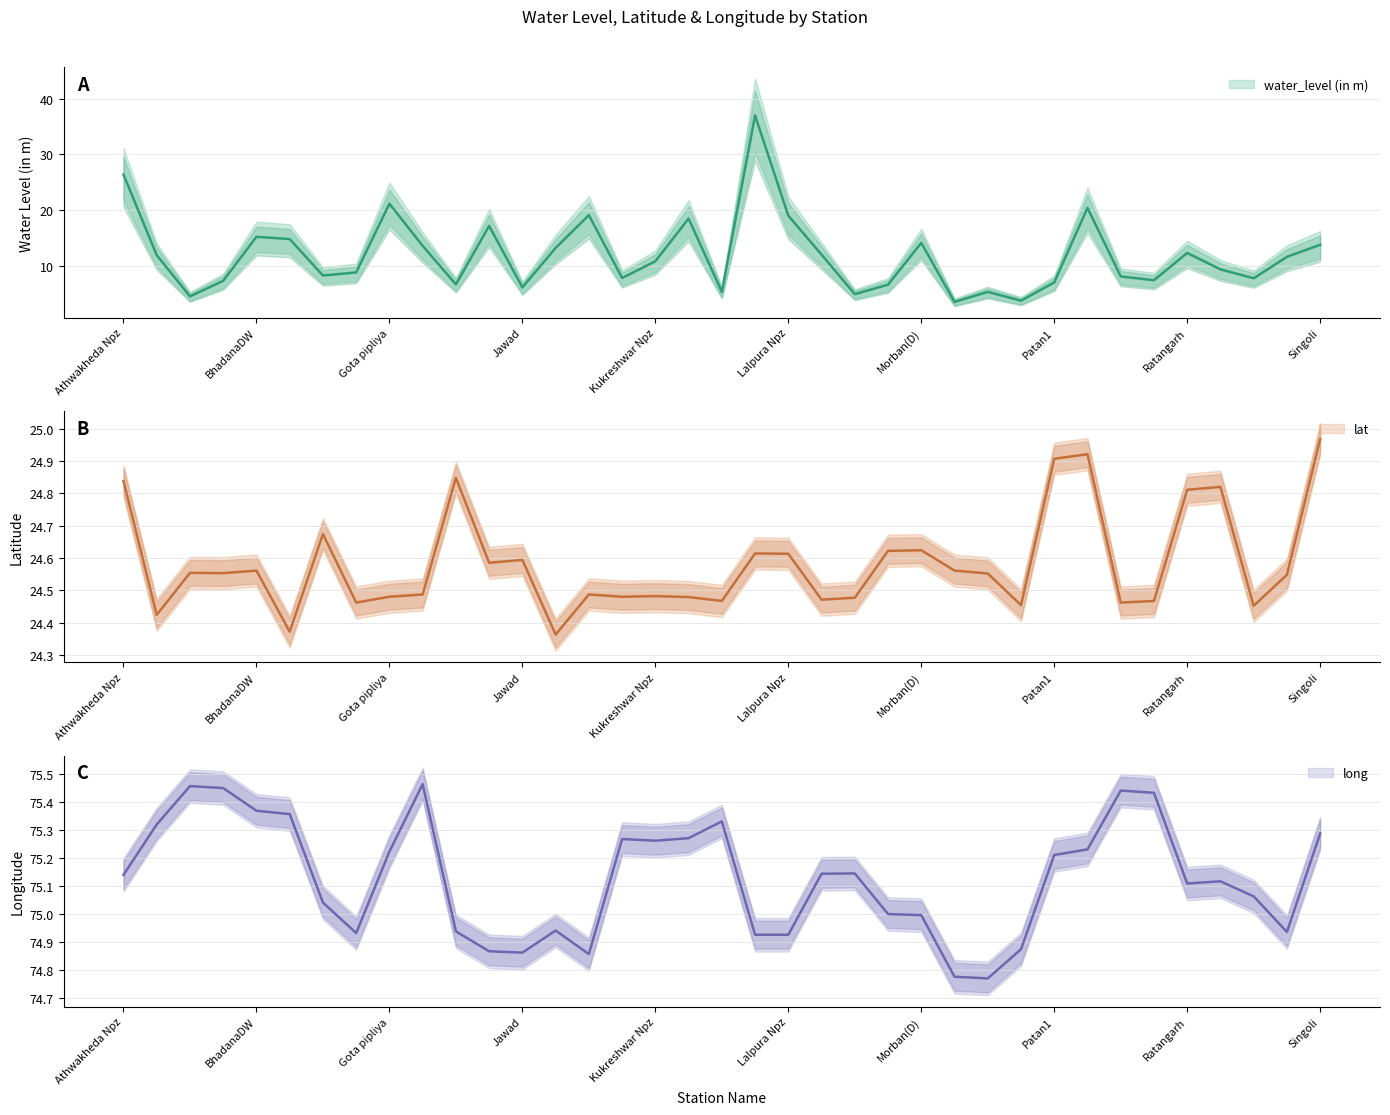

What is the difference between the maximum and minimum values in the long series?

0.7